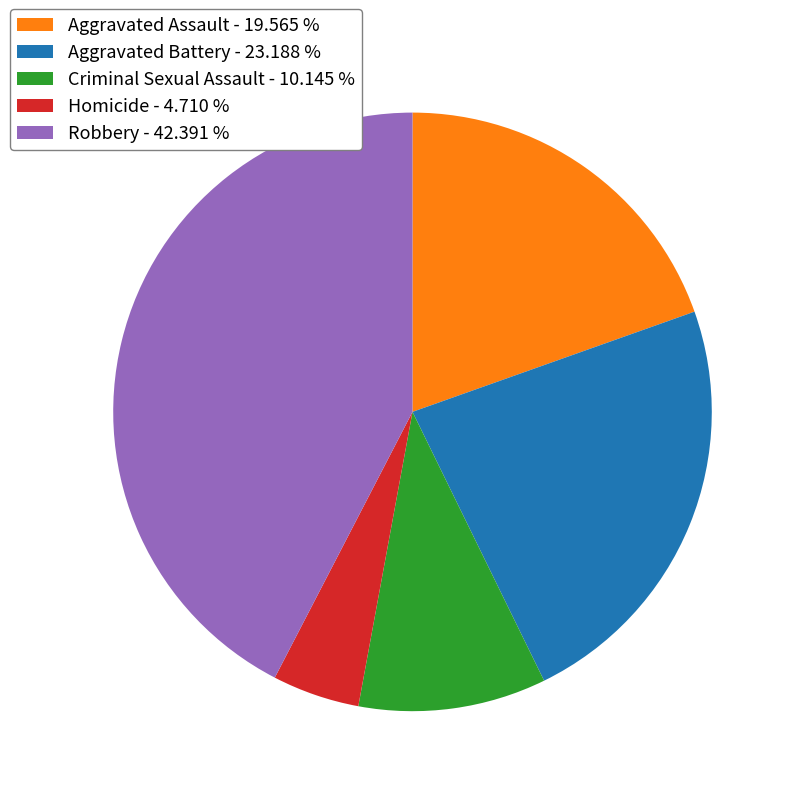

True or false: Aggravated Battery accounts for 23% of the total.

True